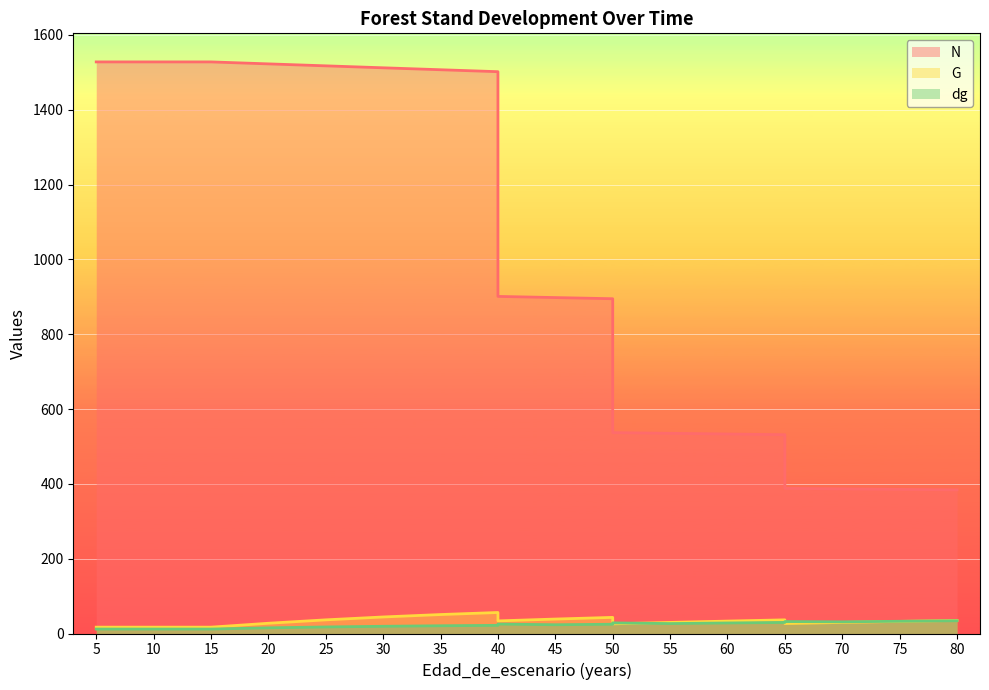

What is the difference between the maximum and minimum values in the dg series?

22.2